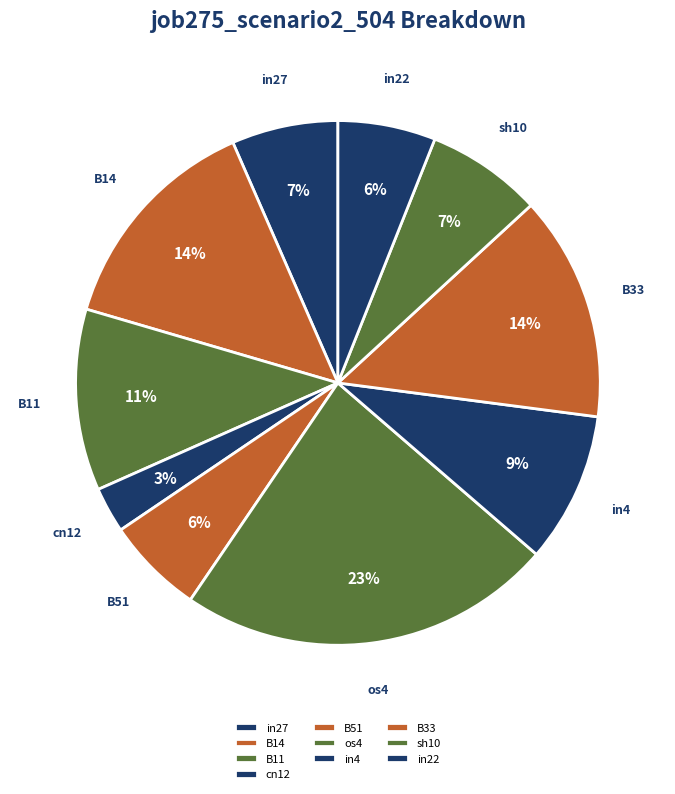

Is the sum of B11 and os4 greater than half?

No